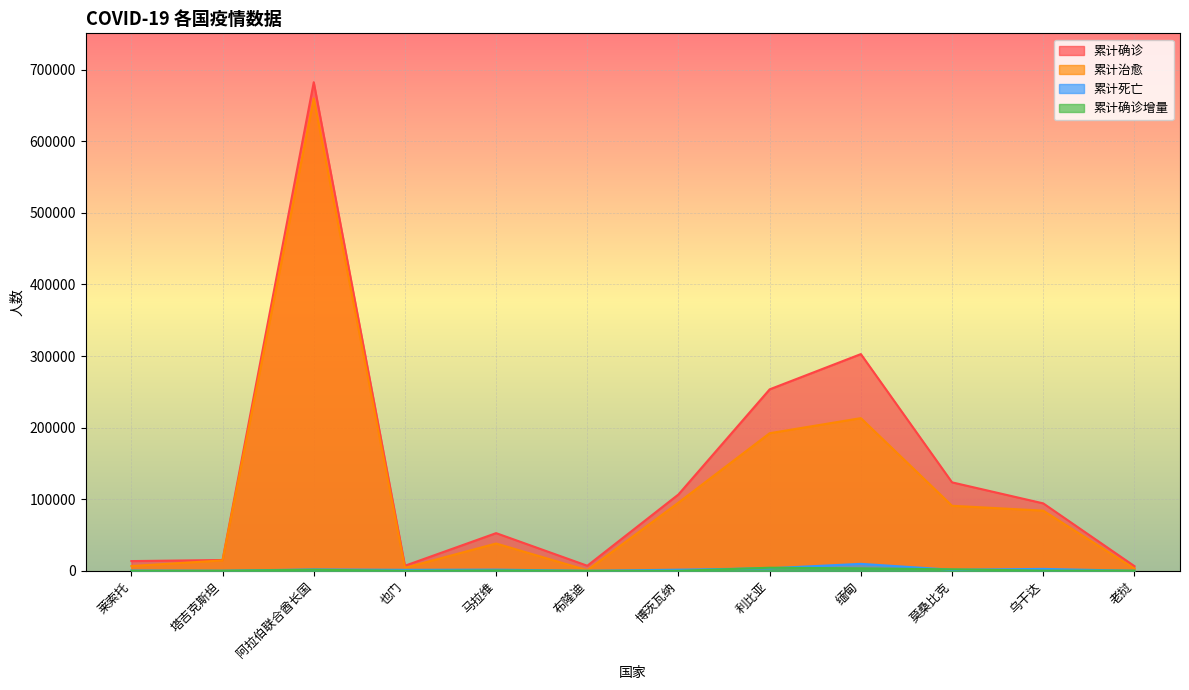

What is the difference between the 累计确诊 values at 莫桑比克 and 布隆迪?

116461